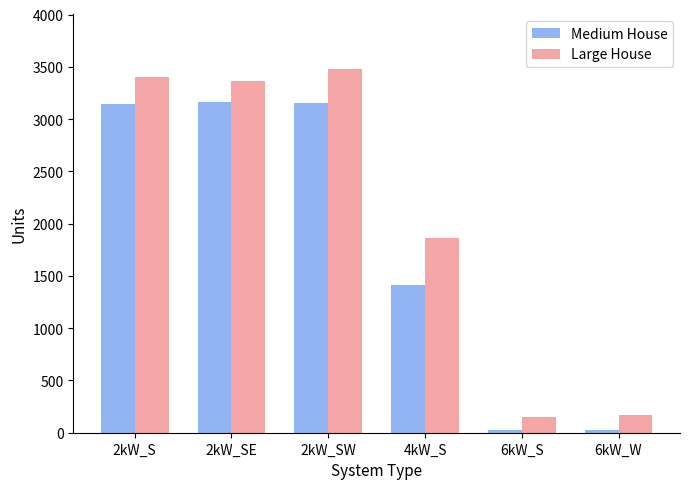

Where is Large House nearest to the value 1814?

4kW_S